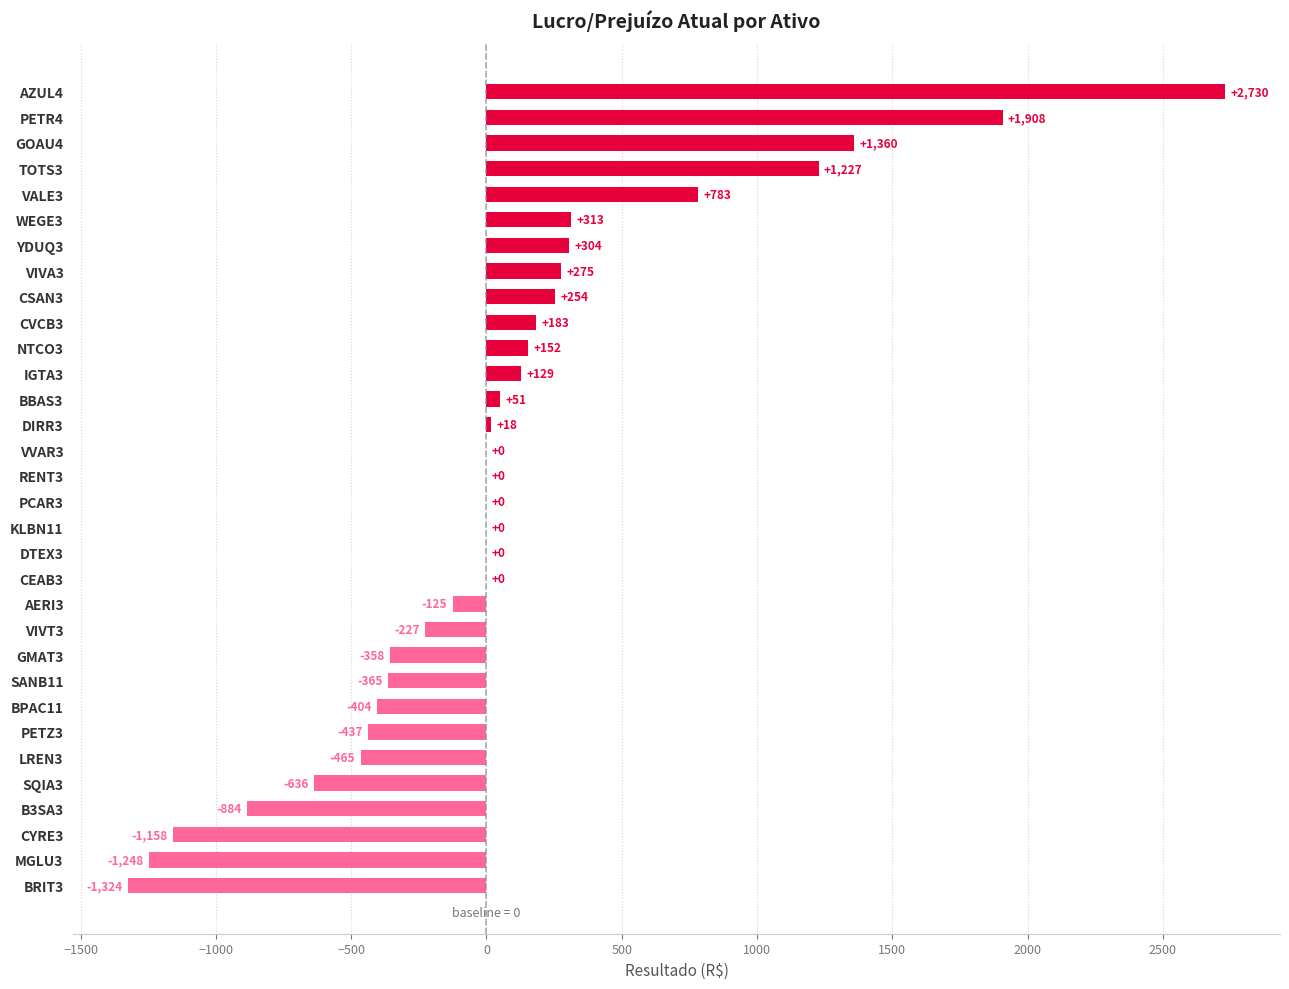

Which has a higher value, LREN3 or DTEX3?

DTEX3